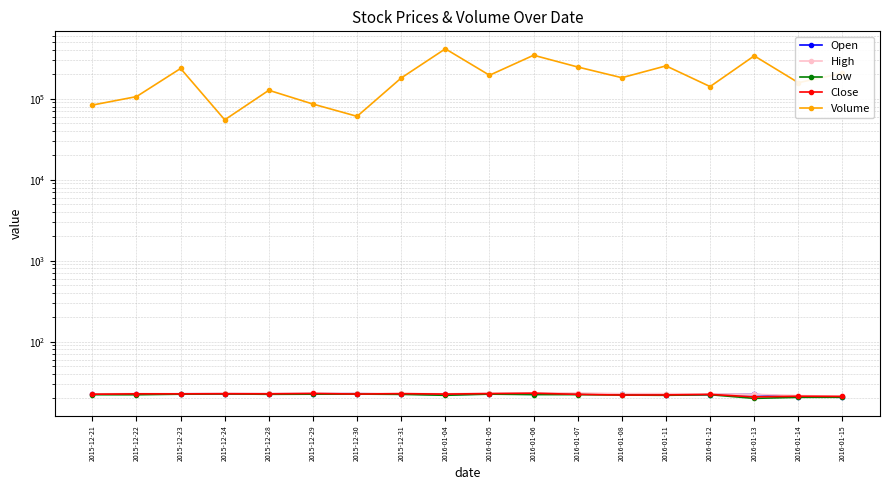

What is the value of the High point at the 5th from the left?

22.9